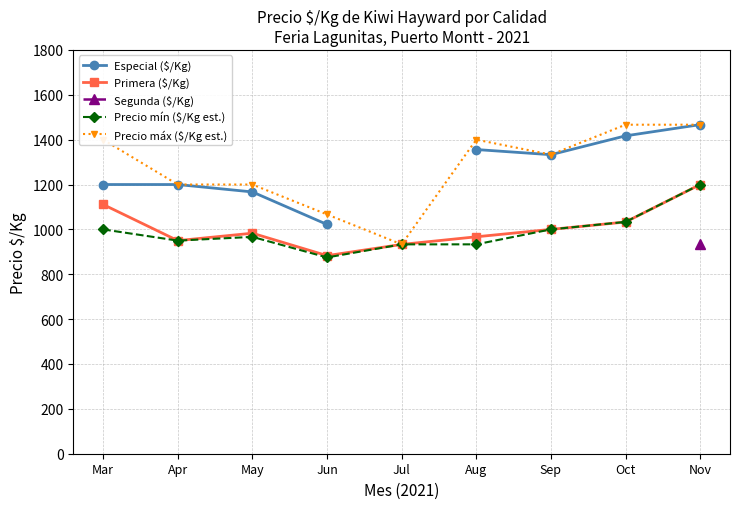

What is the smallest value displayed?

875.0